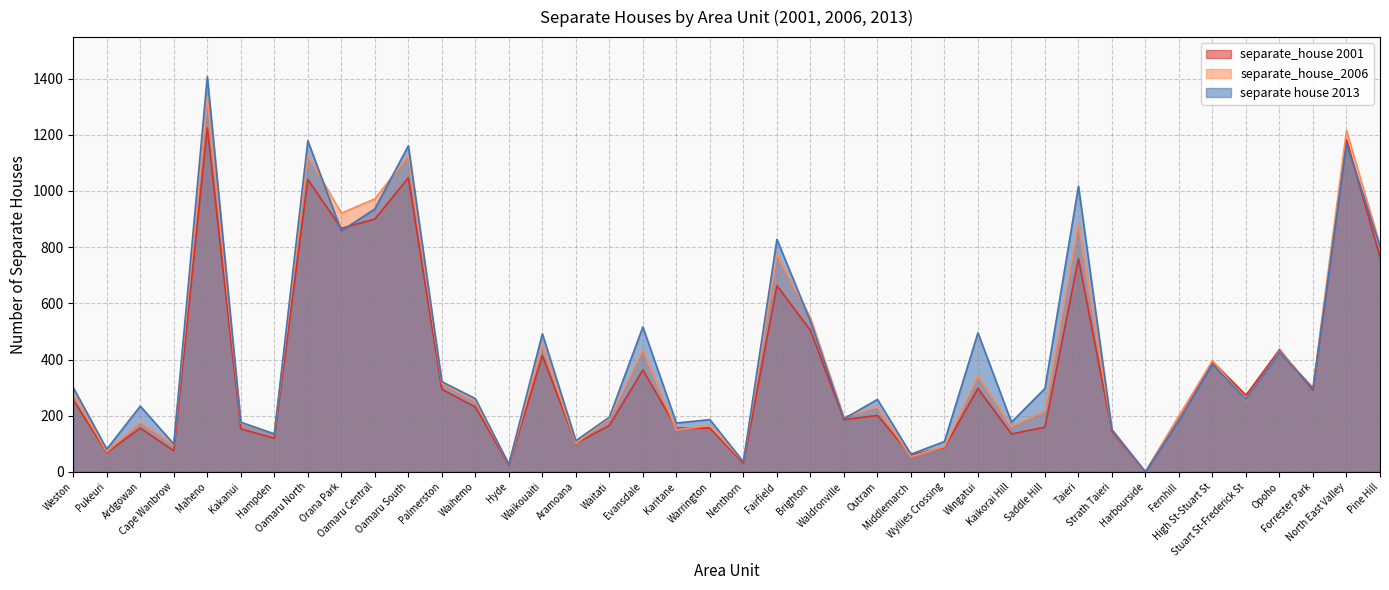

Reading left to right, extract all data points from this chart.

separate_house 2001: 255	69	156	75	1224	153	120	1041	867	900	1047	294	231	24	414	102	165	363	156	156	30	663	504	186	201	60	87	297	135	159	759	144	0	198	393	273	435	291	1182	765
separate_house_2006: 279	72	177	96	1332	174	135	1128	921	972	1125	315	252	27	453	102	189	435	150	165	36	774	549	195	231	54	90	342	162	216	888	150	0	198	396	255	429	300	1215	807
separate house 2013: 300	81	234	99	1407	177	135	1179	858	936	1161	321	261	27	492	111	195	516	174	186	36	828	537	189	258	63	108	495	177	297	1017	150	0	183	384	258	426	297	1167	804